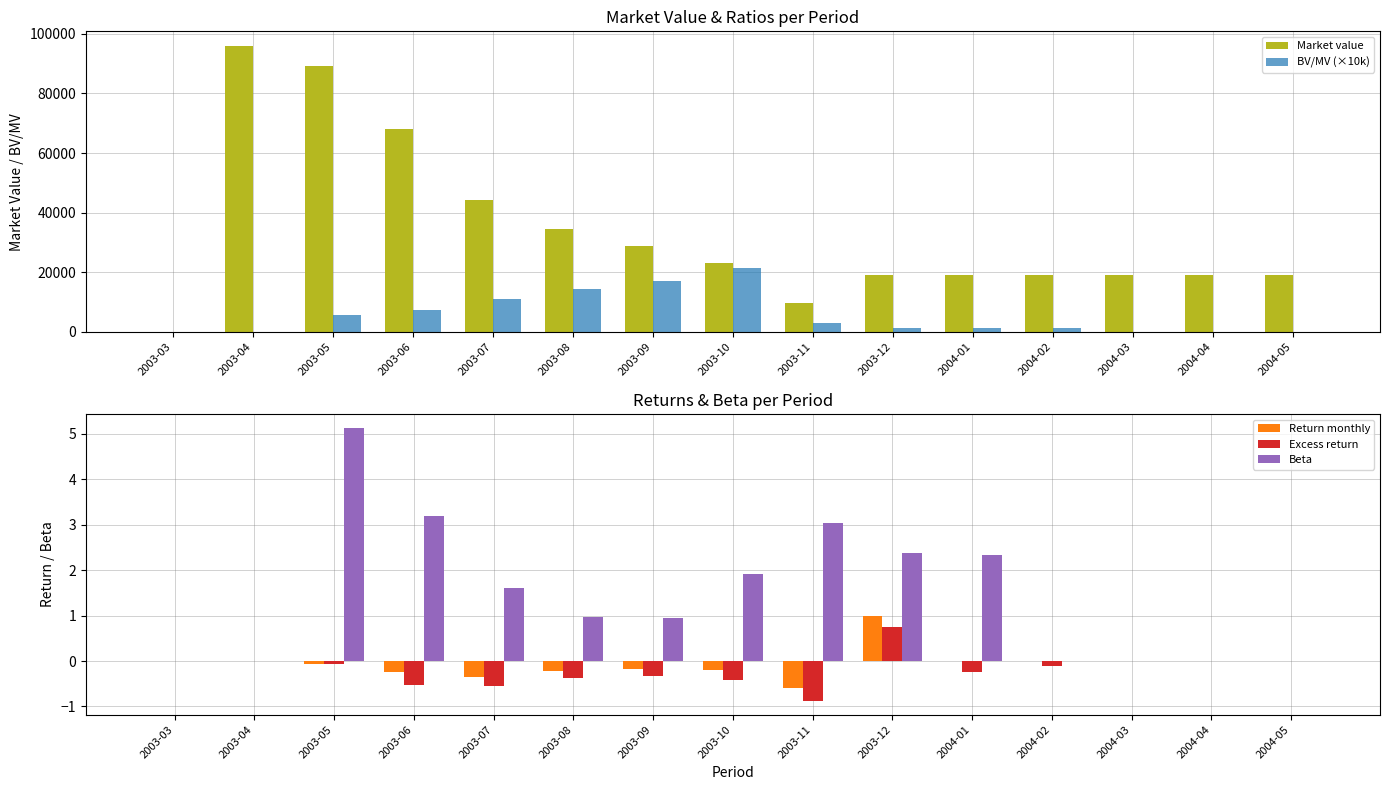

What position from the left is 2003-07?

5